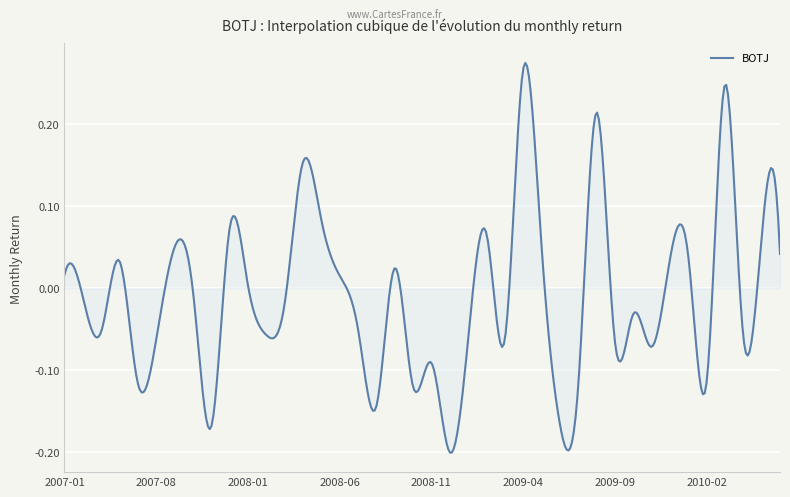

What is the difference between the maximum and minimum values?

0.5